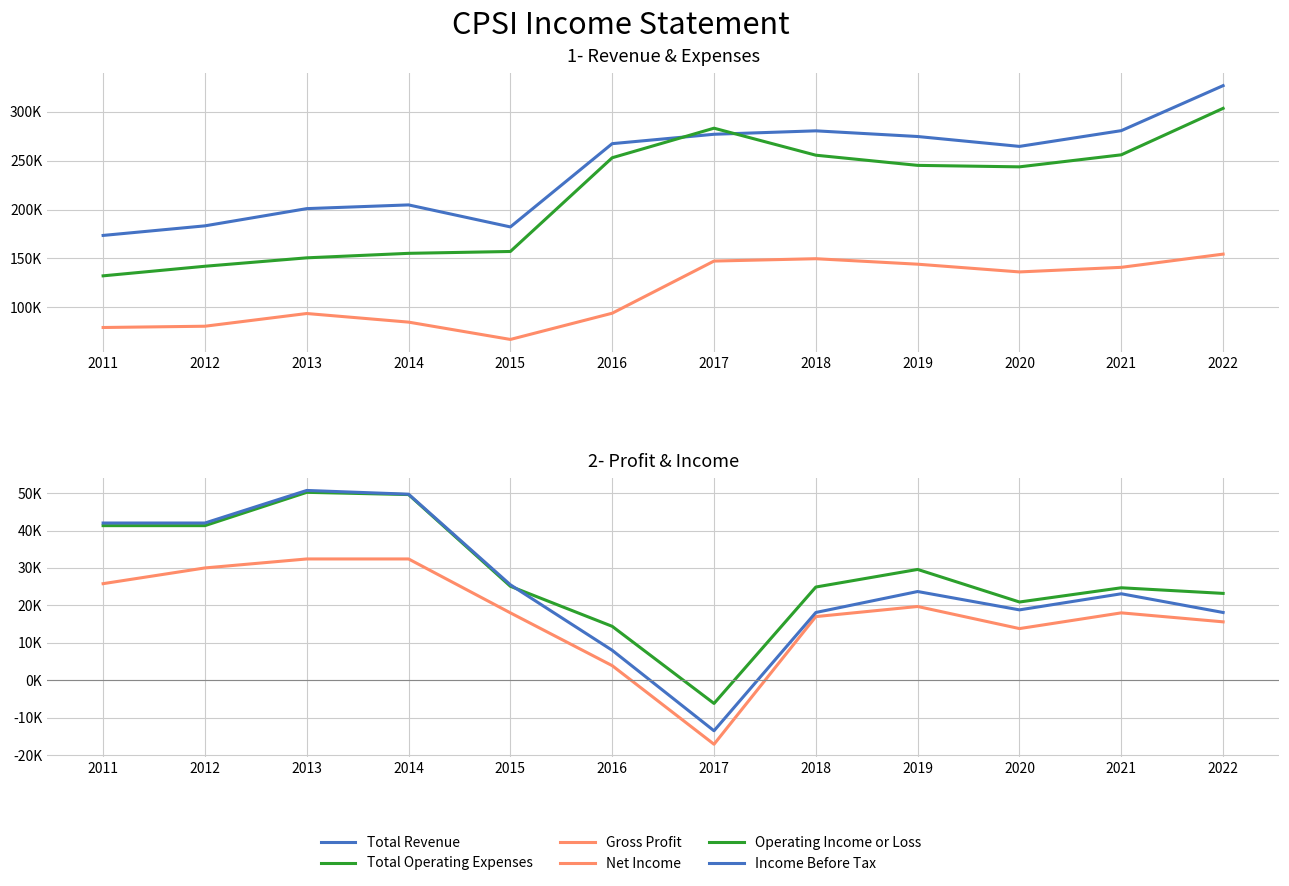

What is the greatest value displayed?

326600